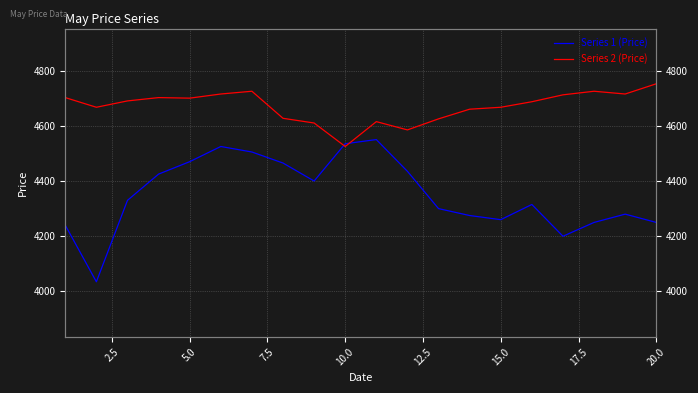

List the series in order of their overall mean, lowest first.

Series 1 (Price), Series 2 (Price)